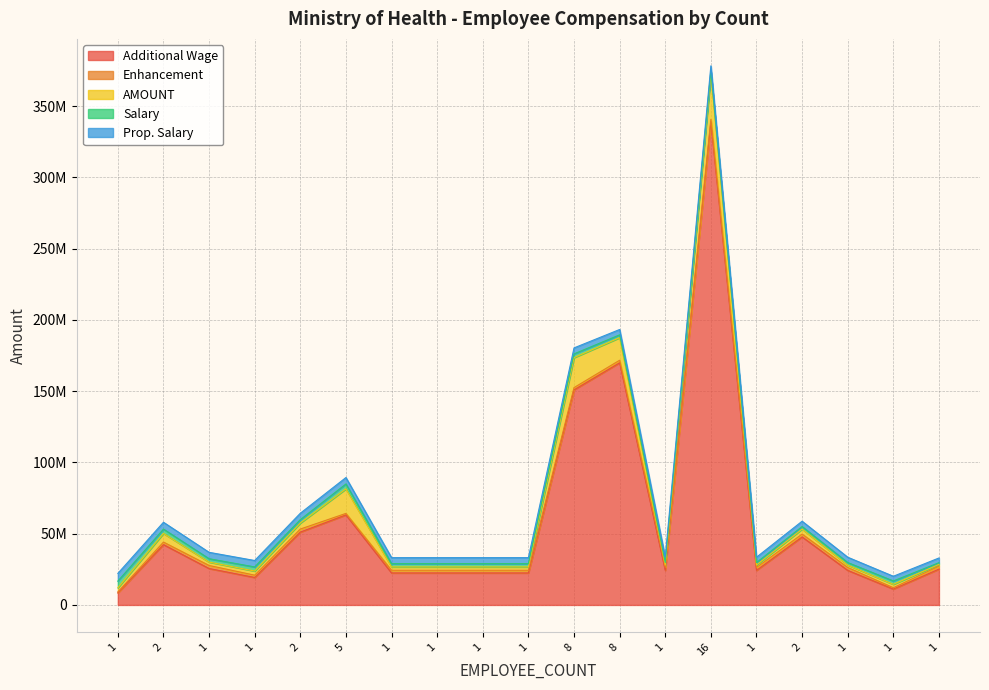

How many values in the AMOUNT series are below 2370402?

8